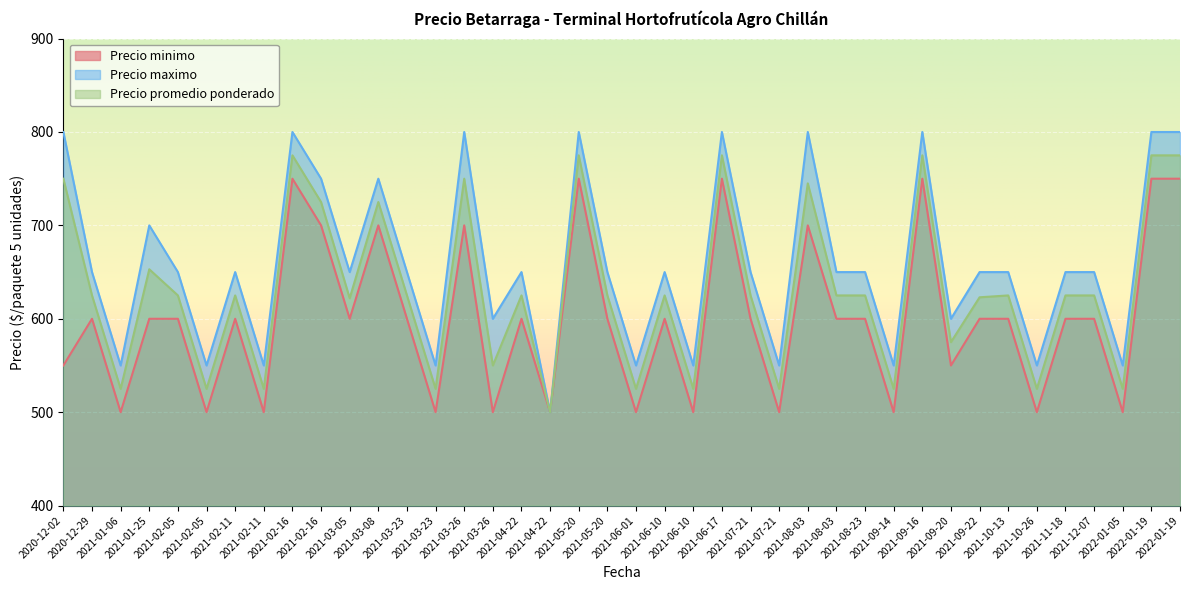

Reading right to left, list all the values displayed in this chart.

Precio minimo: 750	750	500	600	600	500	600	600	550	750	500	600	600	700	500	600	750	500	600	500	600	750	500	600	500	700	500	600	700	600	700	750	500	600	500	600	600	500	600	550
Precio maximo: 800	800	550	650	650	550	650	650	600	800	550	650	650	800	550	650	800	550	650	550	650	800	500	650	600	800	550	650	750	650	750	800	550	650	550	650	700	550	650	800
Precio promedio ponderado: 775	775	525	625	625	525	625	623	575	775	525	625	625	745	525	625	775	525	625	525	625	775	500	625	550	750	525	625	725	622	725	775	525	625	525	625	653	525	625	750